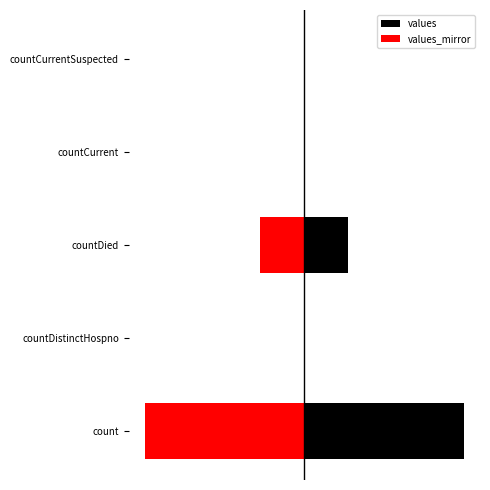

The values series shows 91 at countCurrent. True or false?

False